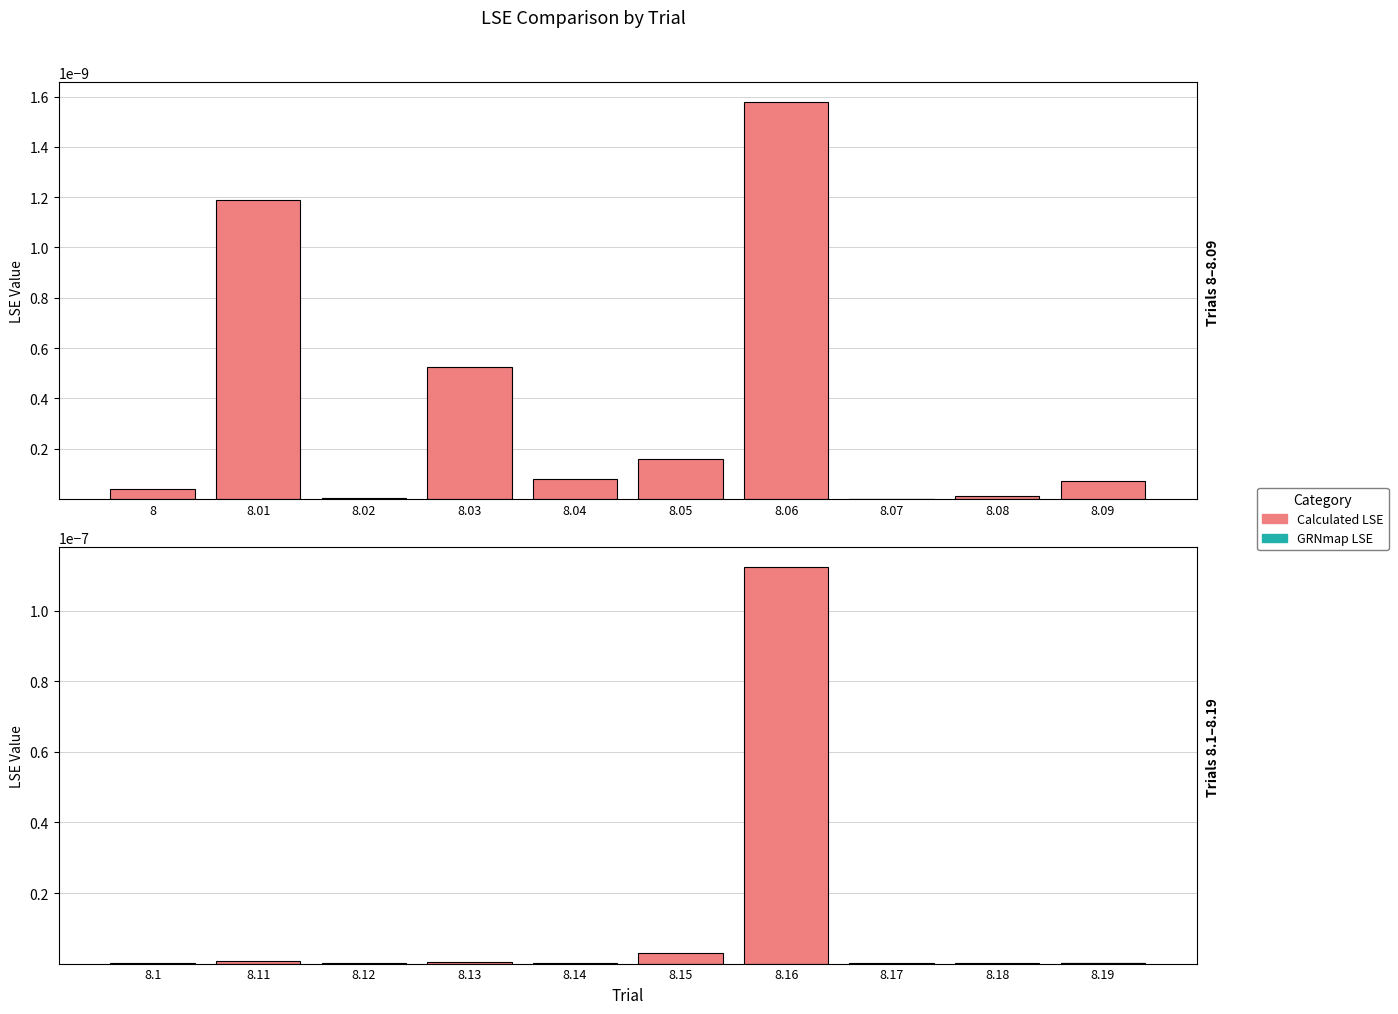

Is it true that GRNmap LSE equals 0.0 at 8.18?

False